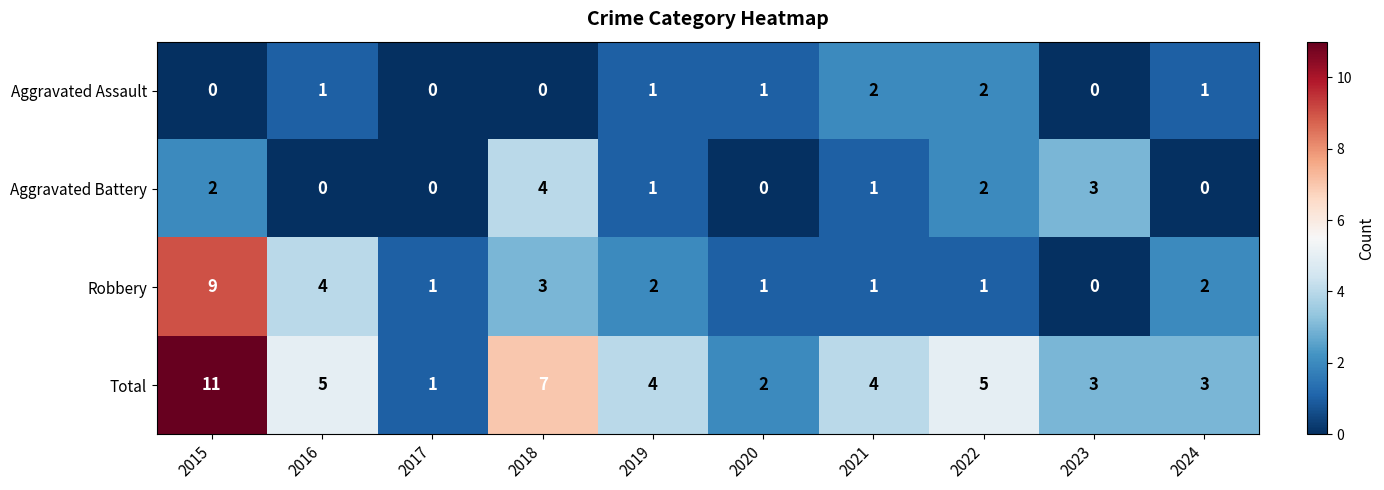

Where does the Aggravated Battery series first go above 1?

2015